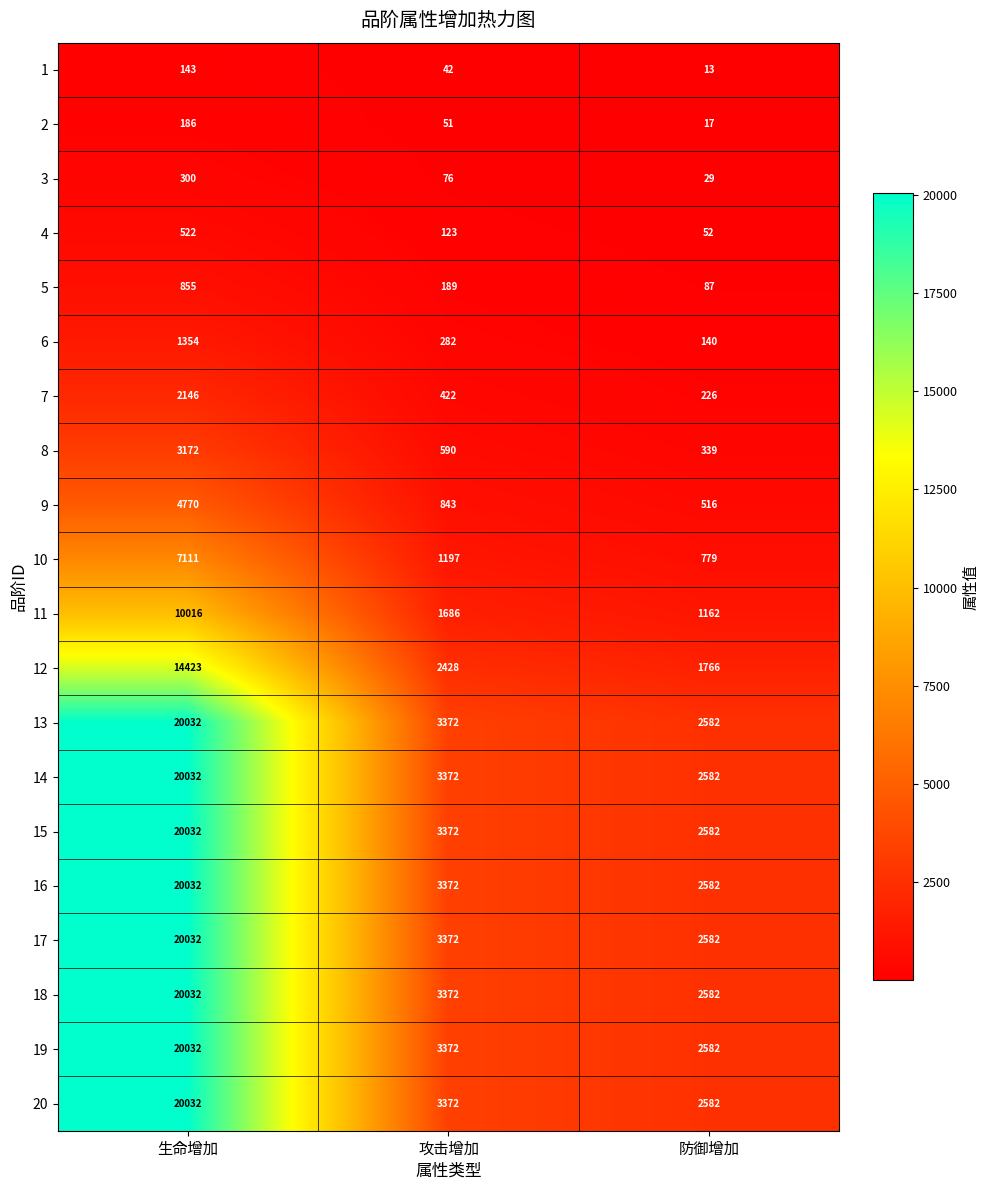

What is the total value across all series at 攻击增加?

34905